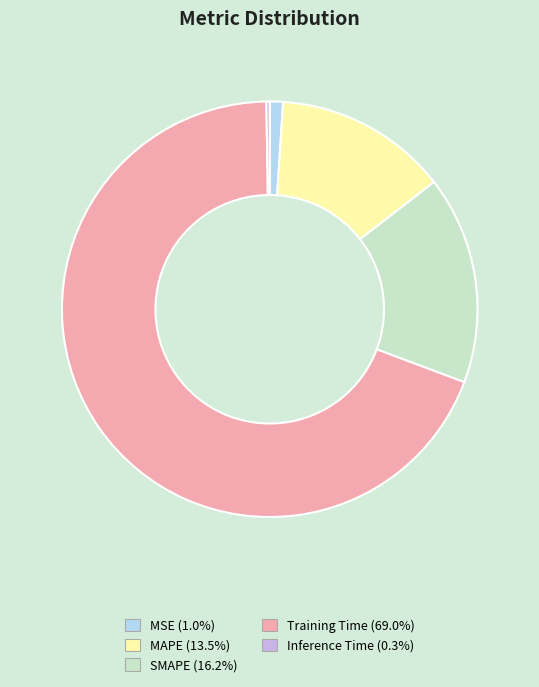

What is the largest slice in the pie chart?

Training Time